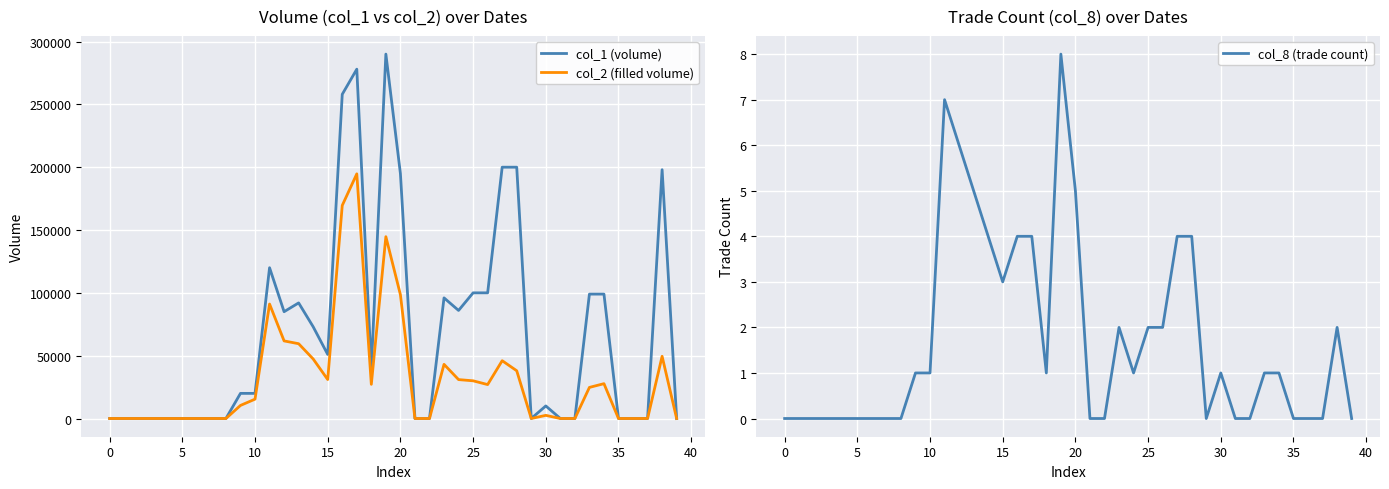

True or false: col_8 (trade count) has a value of 0 at 35.

True